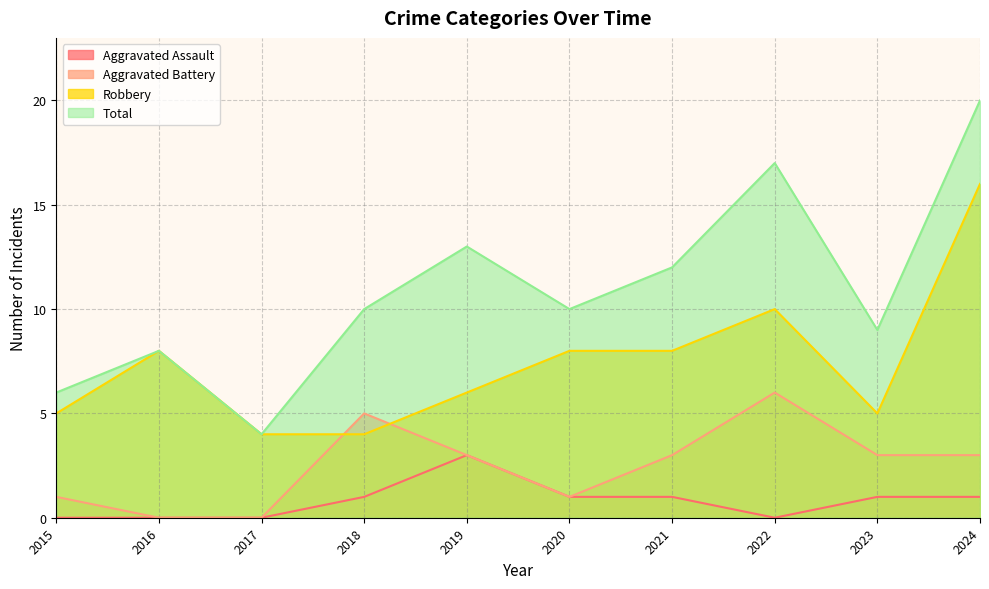

At which label does Aggravated Assault first exceed 1?

2019